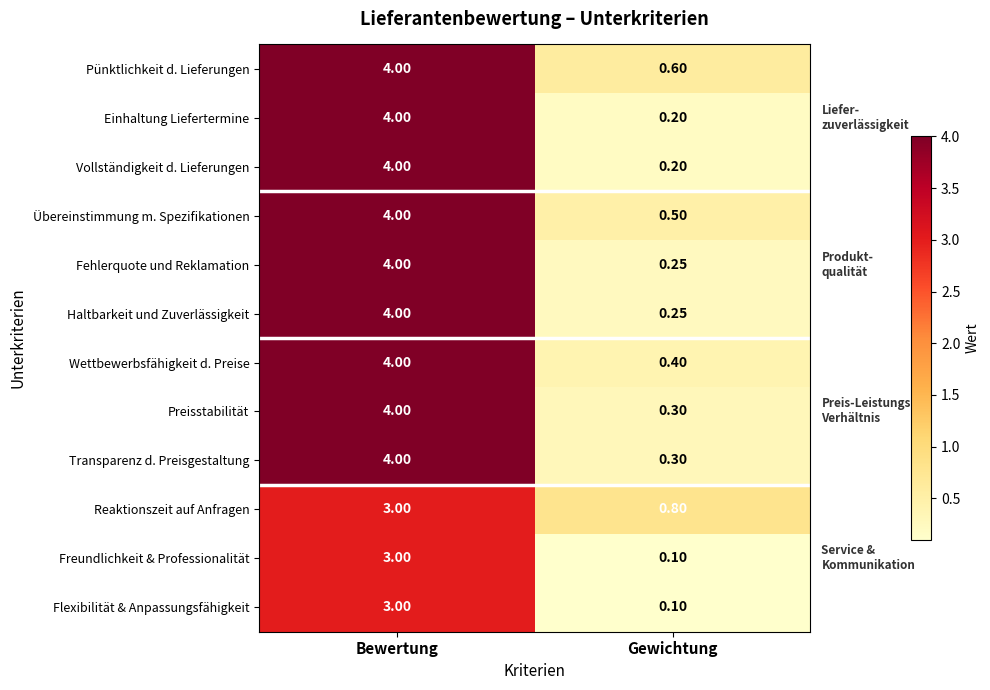

What is the difference between the highest and lowest values at Gewichtung?

0.7